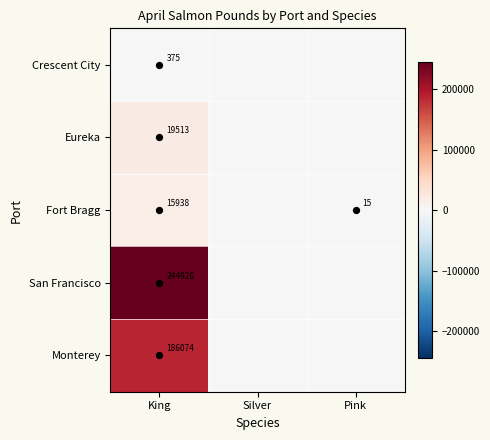

At which category is the sum across all series the highest?

King